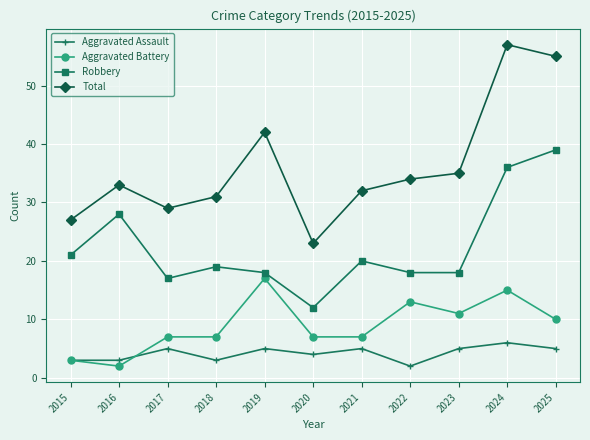

Which series has the widest spread of values?

Total